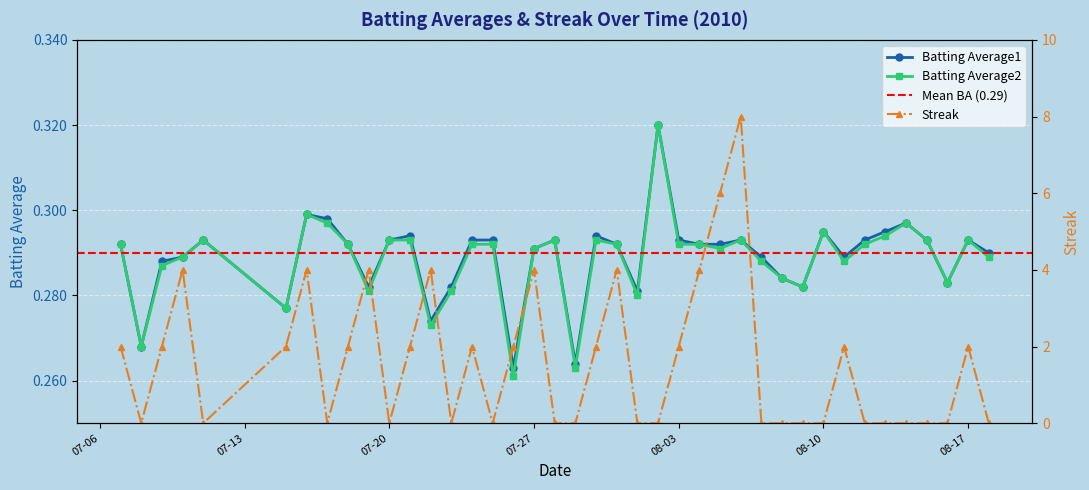

Is this an area chart (filled region under the line)?

No